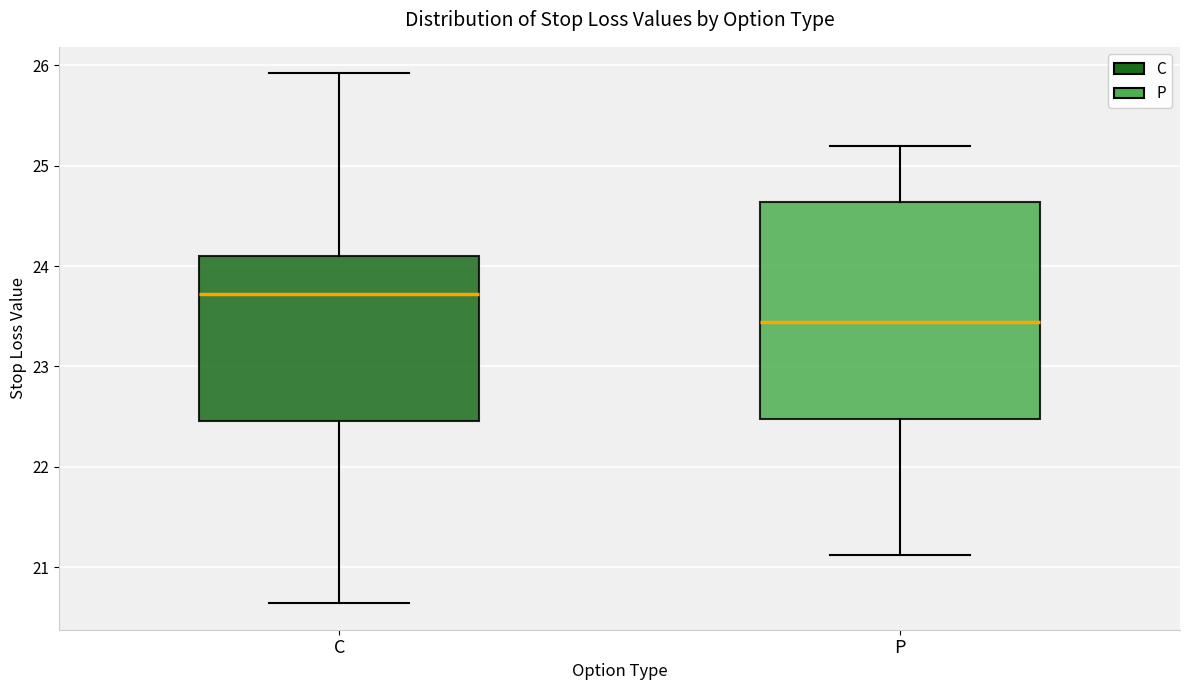

Comparing the boxes themselves (not the whiskers), which one is the tallest?

P